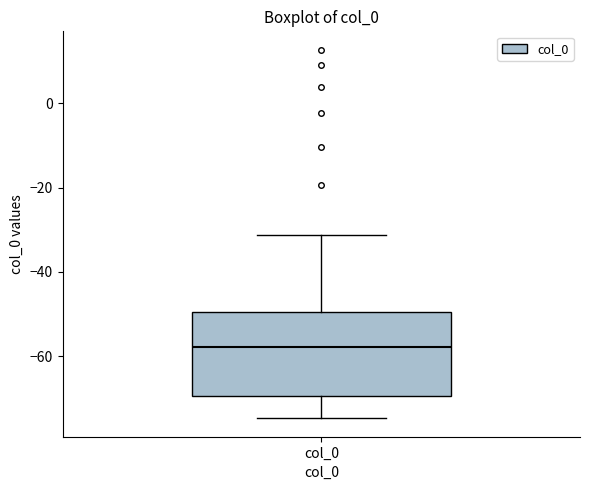

Read this box plot against the y-axis: the position of the median line, the range covered by the box, and the ends of both whiskers. The values are not printed on the chart, so give them approximately, as read against the axis.

median -58, box -70 to -50, whiskers -74 to -32